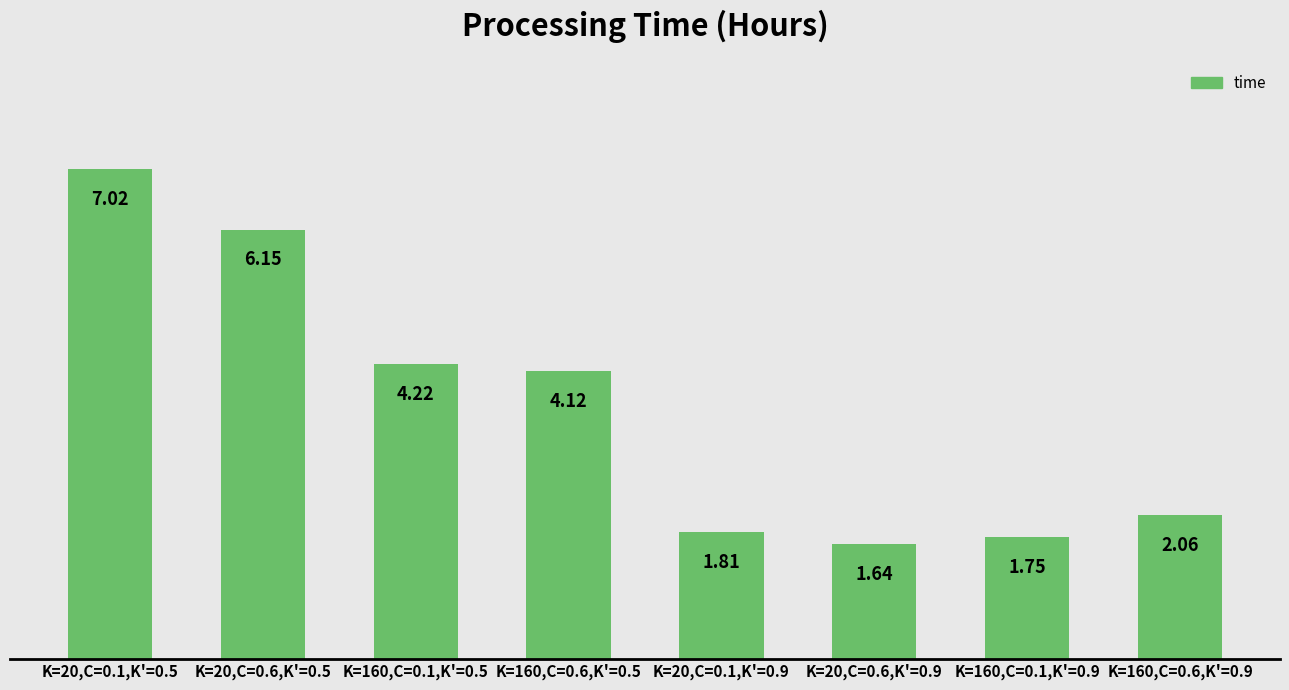

What is the sum of all values?

28.8